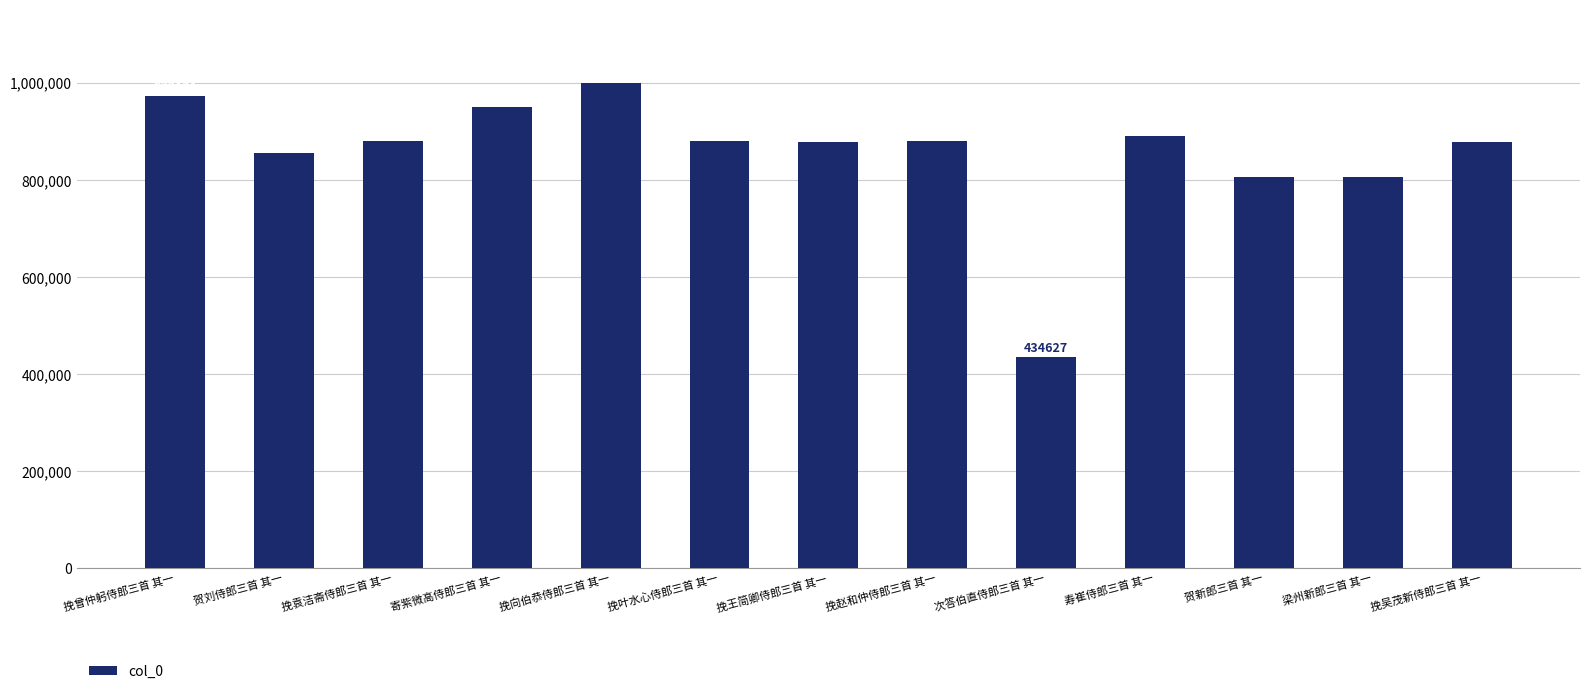

What is the difference between the maximum and minimum values?

566327